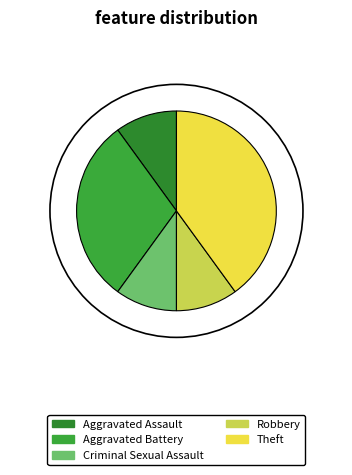

To the nearest percent, what is the average slice percentage?

20%